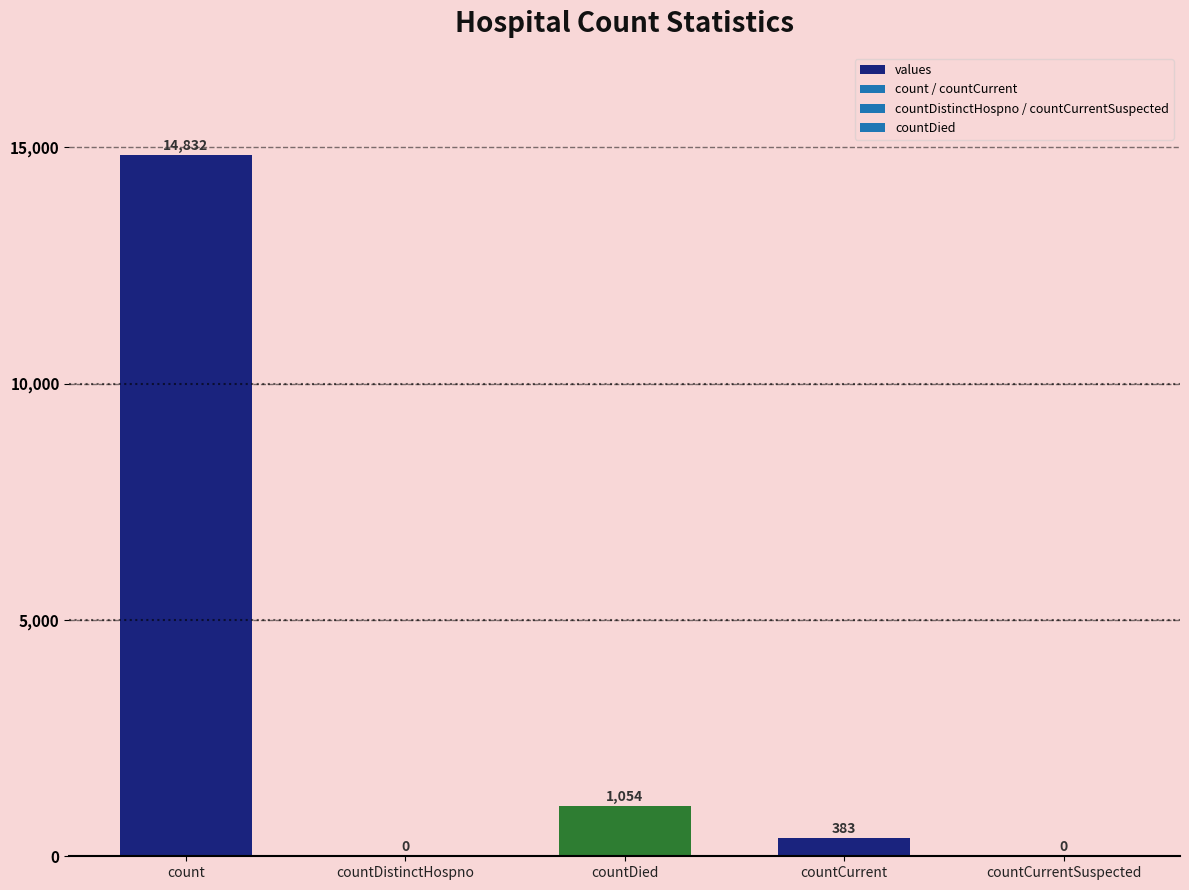

True or false: the data shows 1054 at countDied.

True